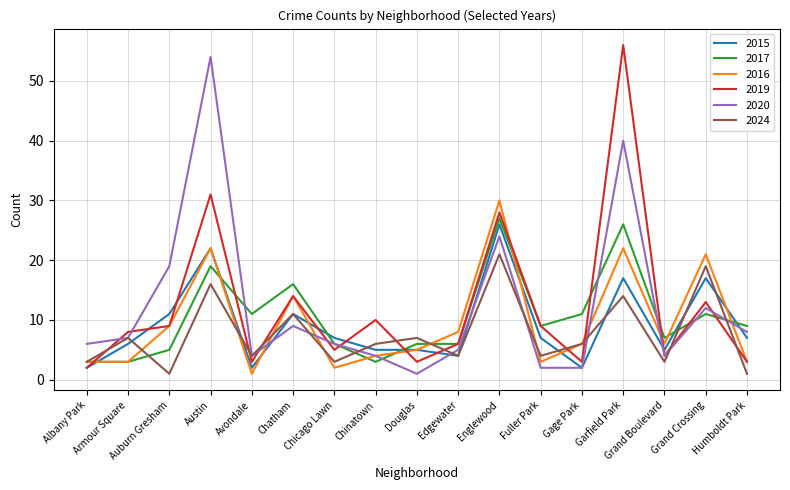

At which category does 2019 reach its first local valley?

Avondale